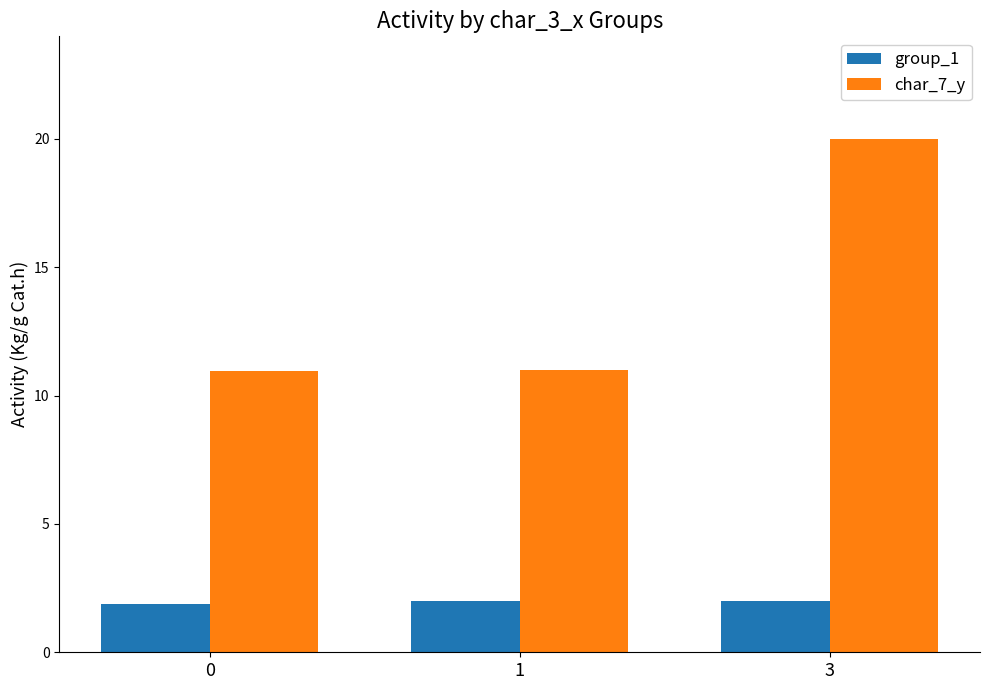

Is it true that group_1 equals 2.0 at 1?

True